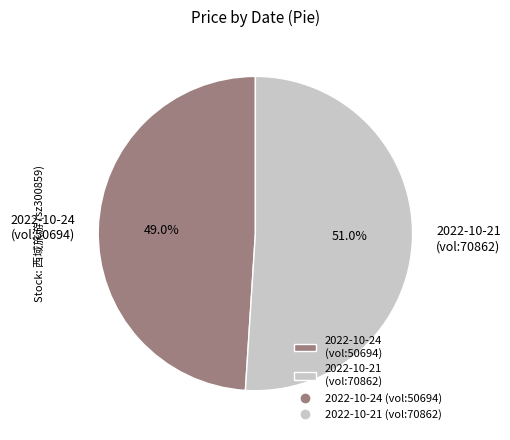

What percentage is NOT represented by 2022-10-24 (vol:50694)?

51.0%